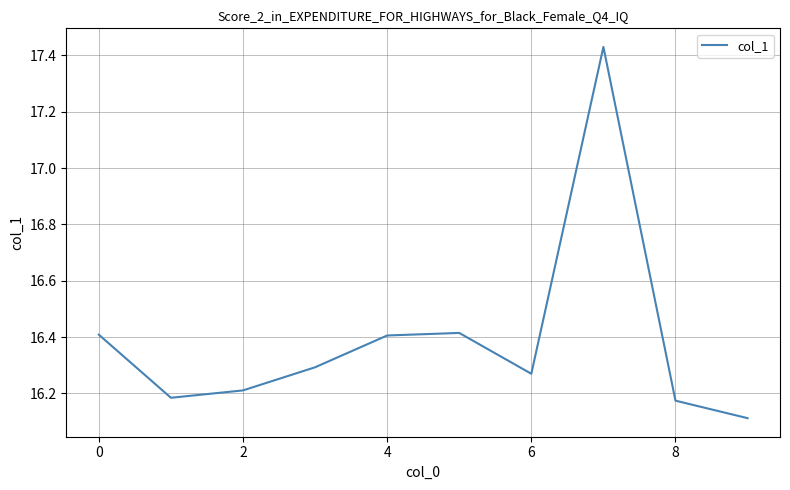

How many interior local valleys (lower than both neighbors) does the data have?

2